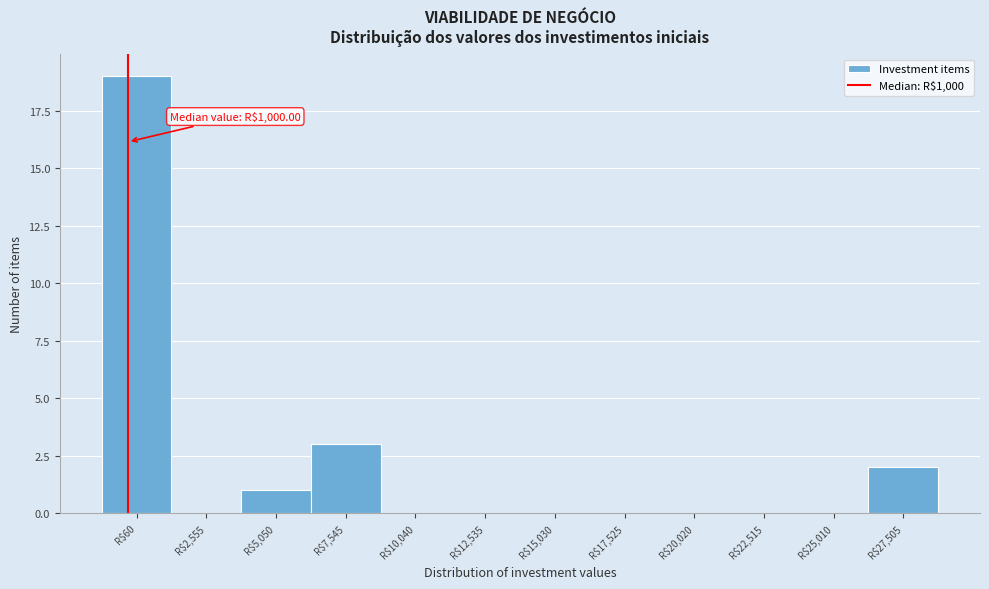

Is it true that the value at R$7,545 is 3?

True